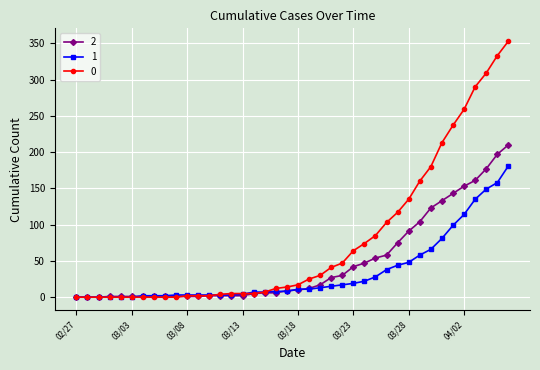

True or false: 2 has more than 0 points higher than both neighbors.

True